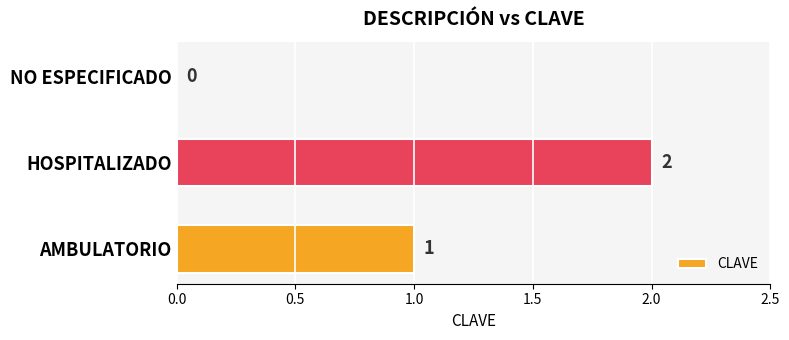

Are the bars horizontal?

Yes